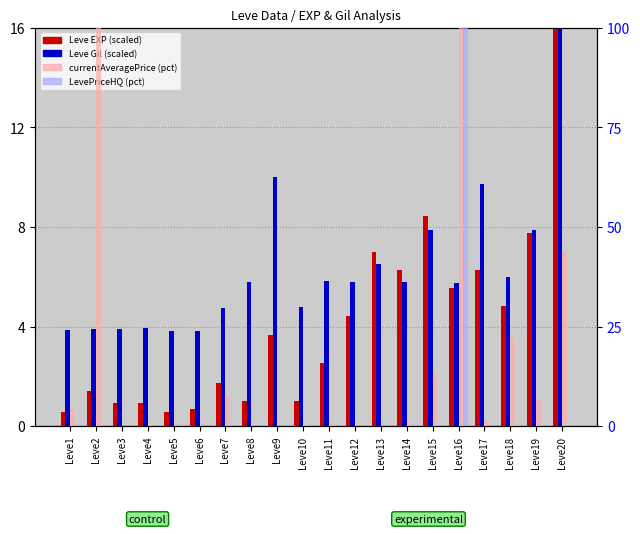

List the series in order of their peak value, lowest first.

Leve EXP (scaled), Leve Gil (scaled), currentAveragePrice (pct), LevePriceHQ (pct)